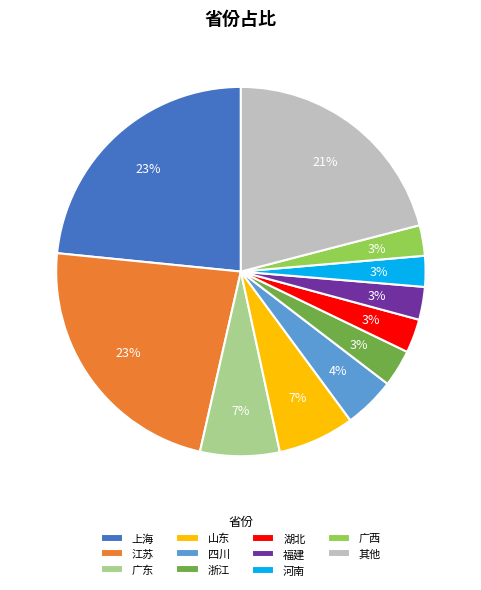

To the nearest percent, what is the average slice percentage?

9%